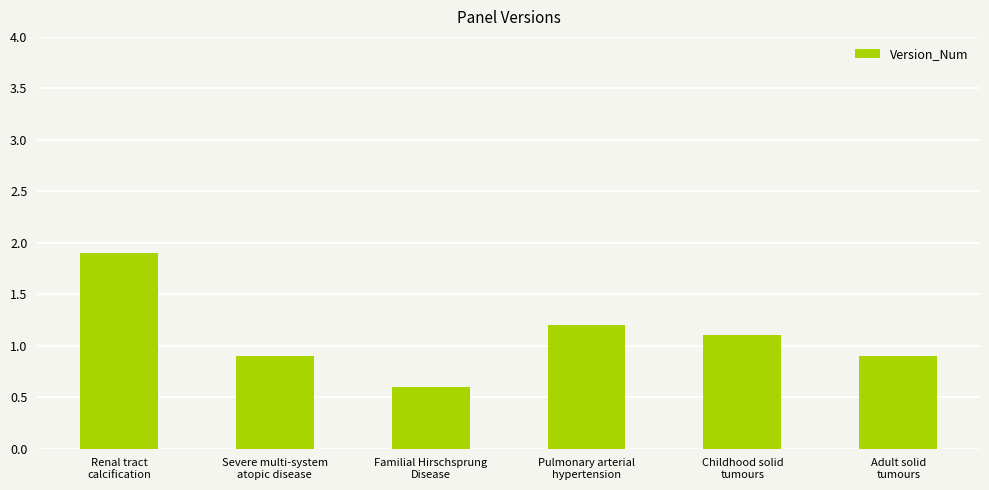

What is the difference between the second highest and minimum values?

0.6